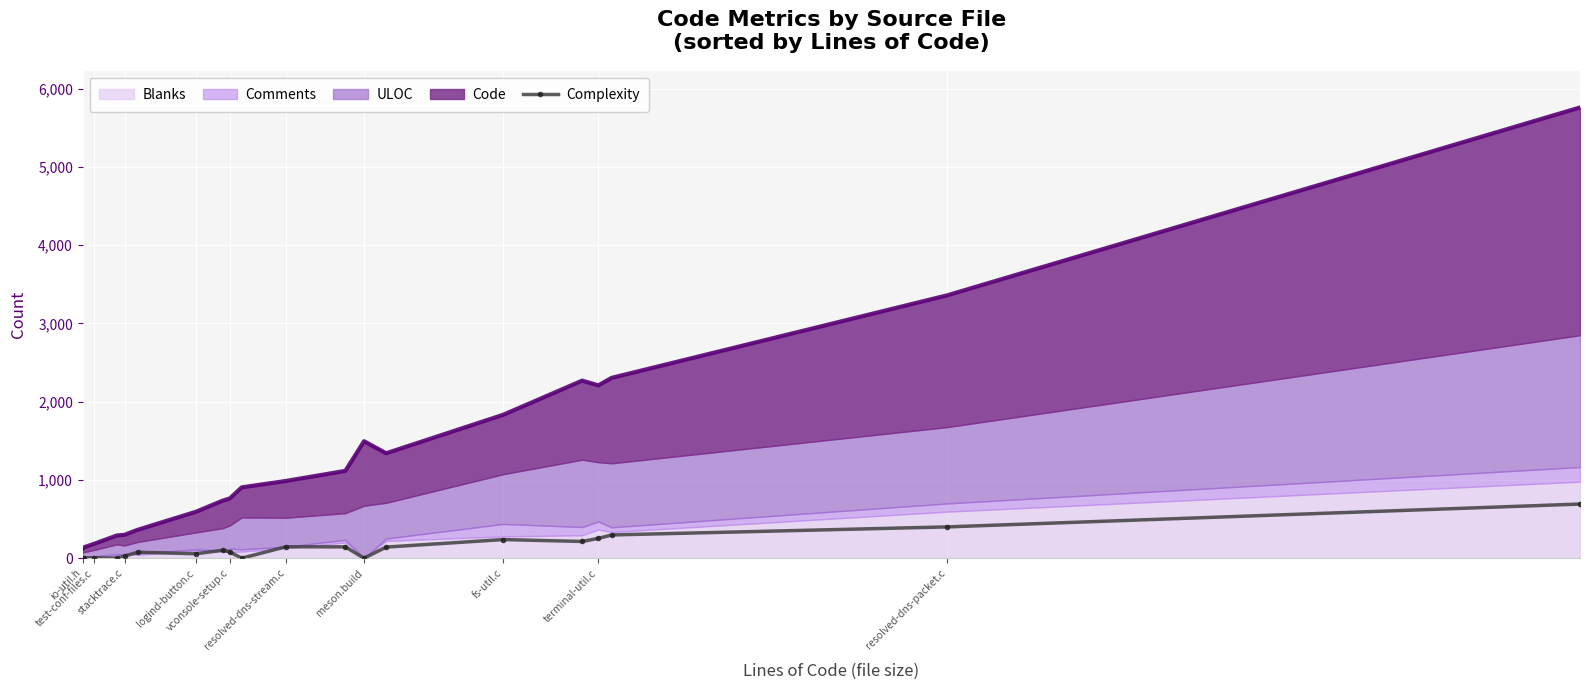

What is the value of the 6th point from the left?

76